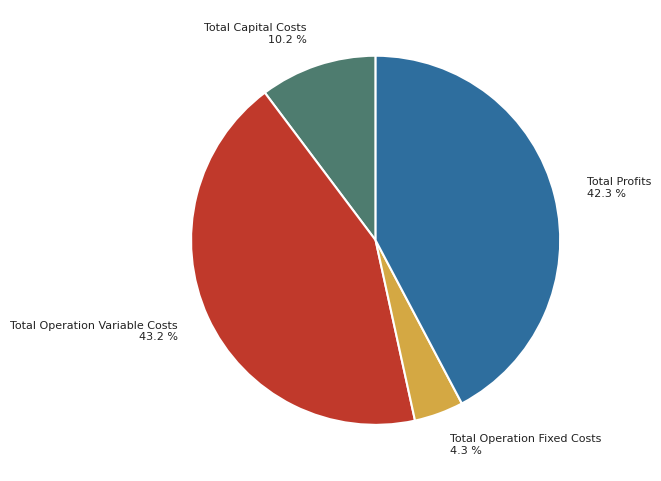

What percentage is the Total Capital Costs slice, to the nearest percent?

10%